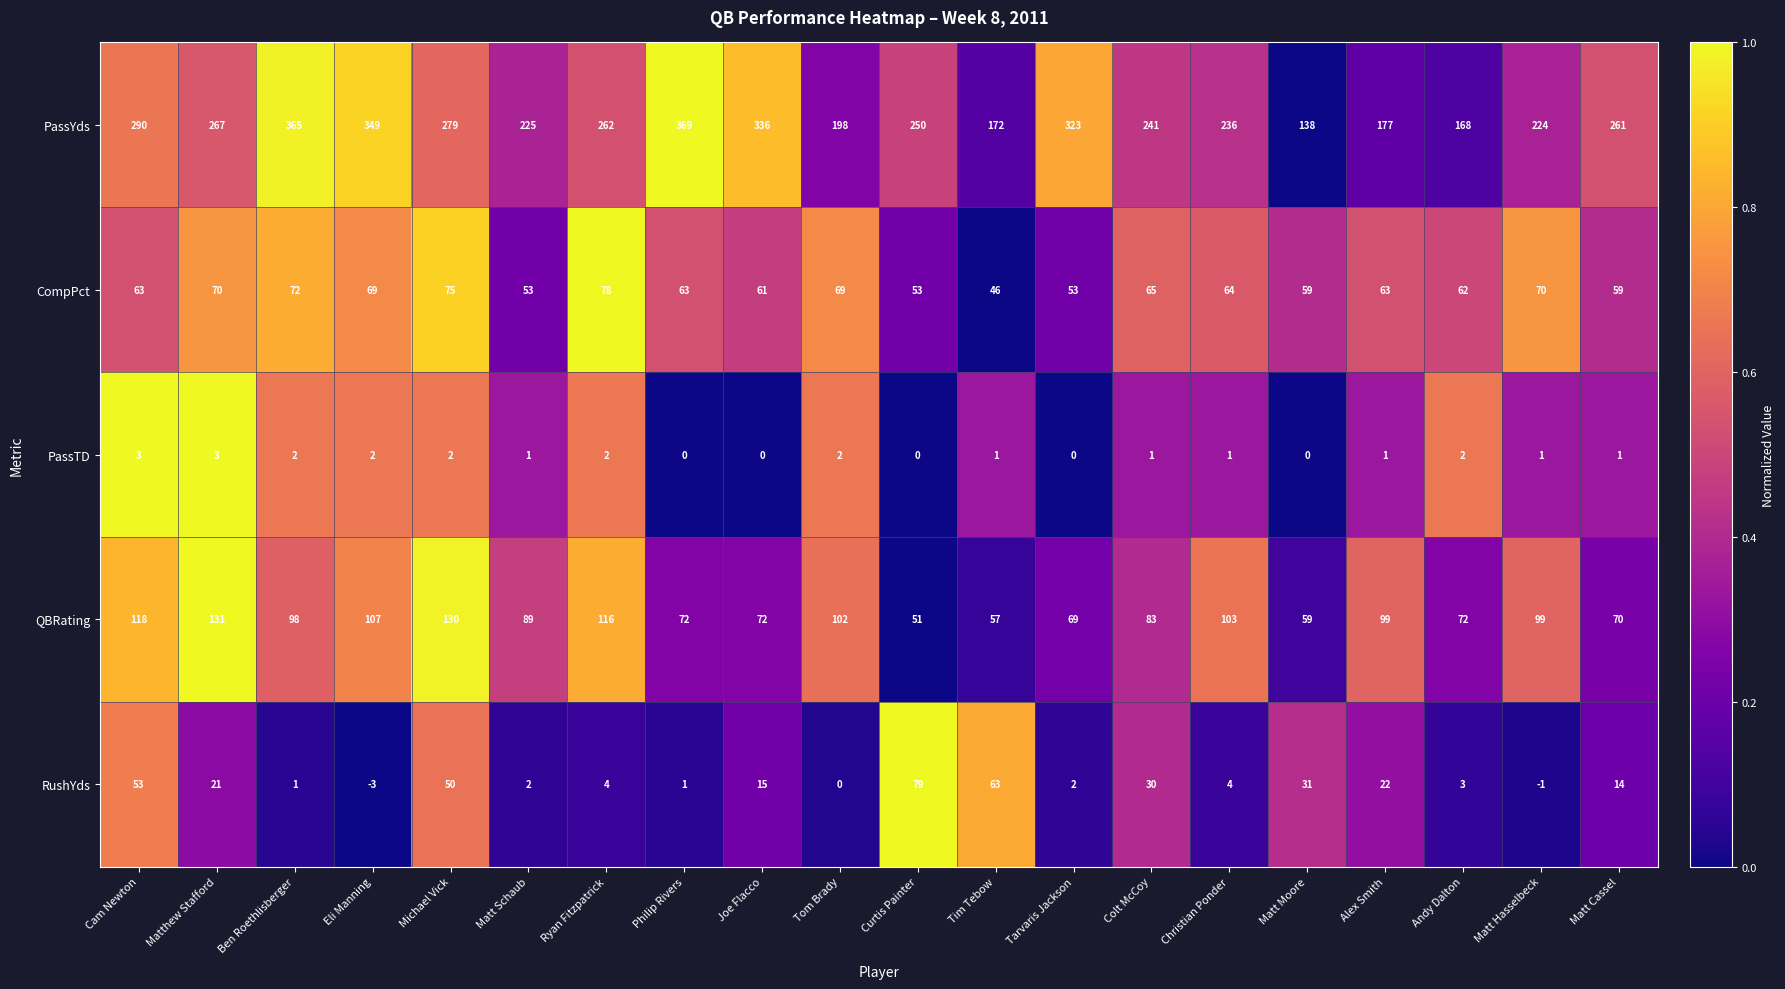

At which category does the chart reach its minimum across all series?

Eli Manning